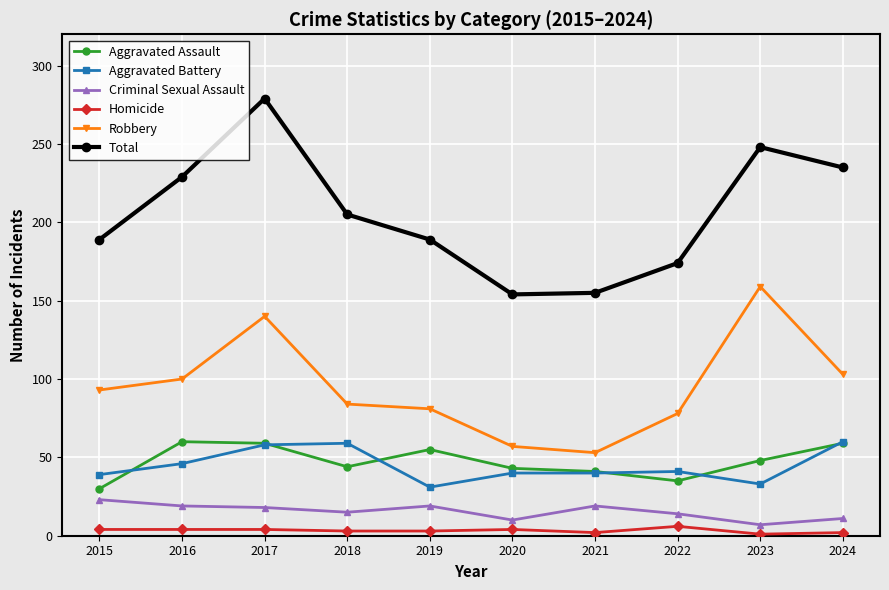

Does the chart display data point markers on the line(s)?

Yes